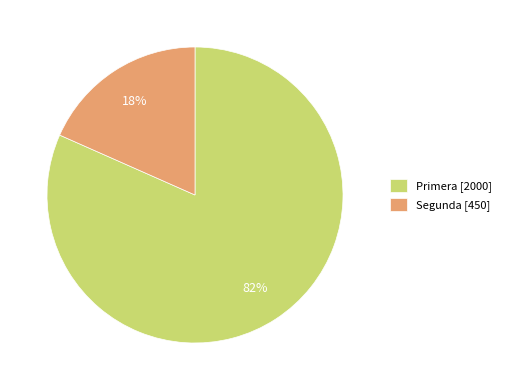

Approximately how many times larger is the value at Segunda compared to Primera?

0.2